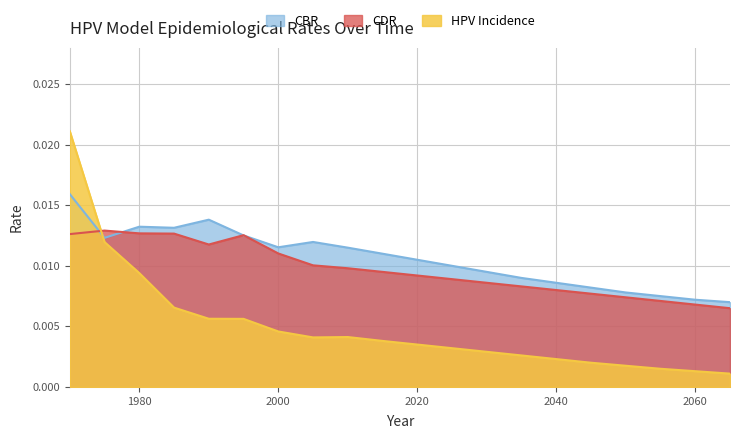

What is the sum of all HPV Incidence values?

0.1